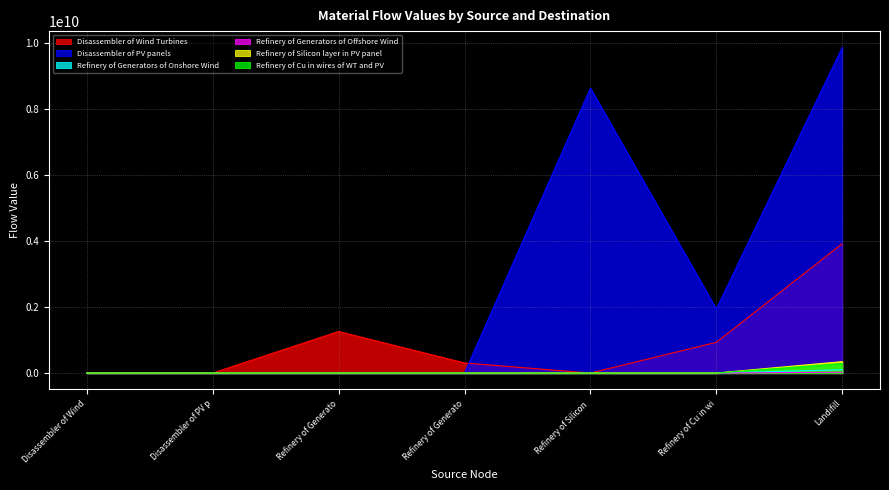

True or false: Refinery of Cu in wires of WT and PV and Disassembler of PV panels intersect in this chart.

False